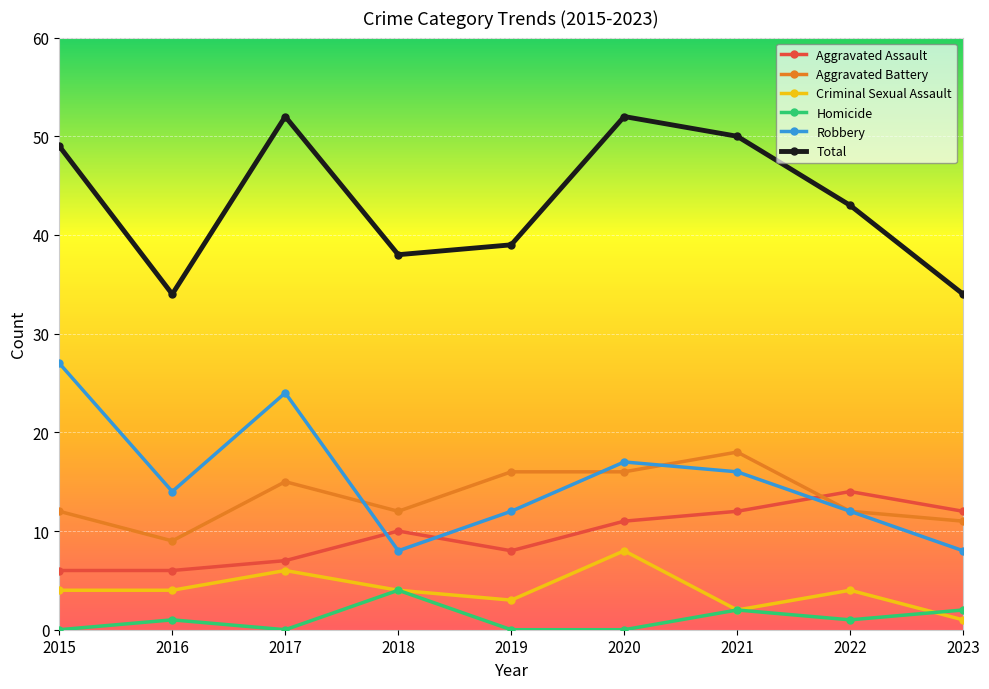

What is the difference between the maximum and minimum values in the Aggravated Assault series?

8